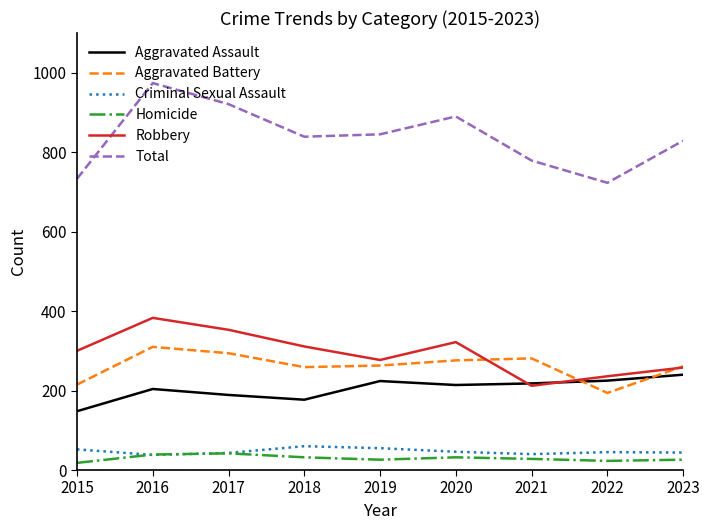

At how many categories does at least one series exceed 817?

6